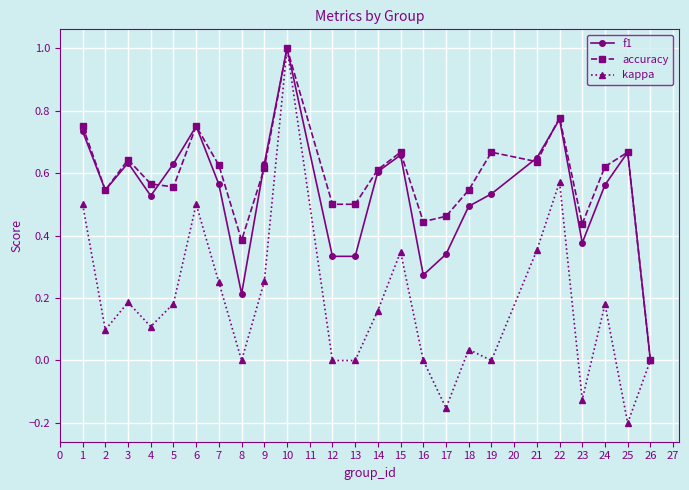

How many lines are shown in the chart?

3